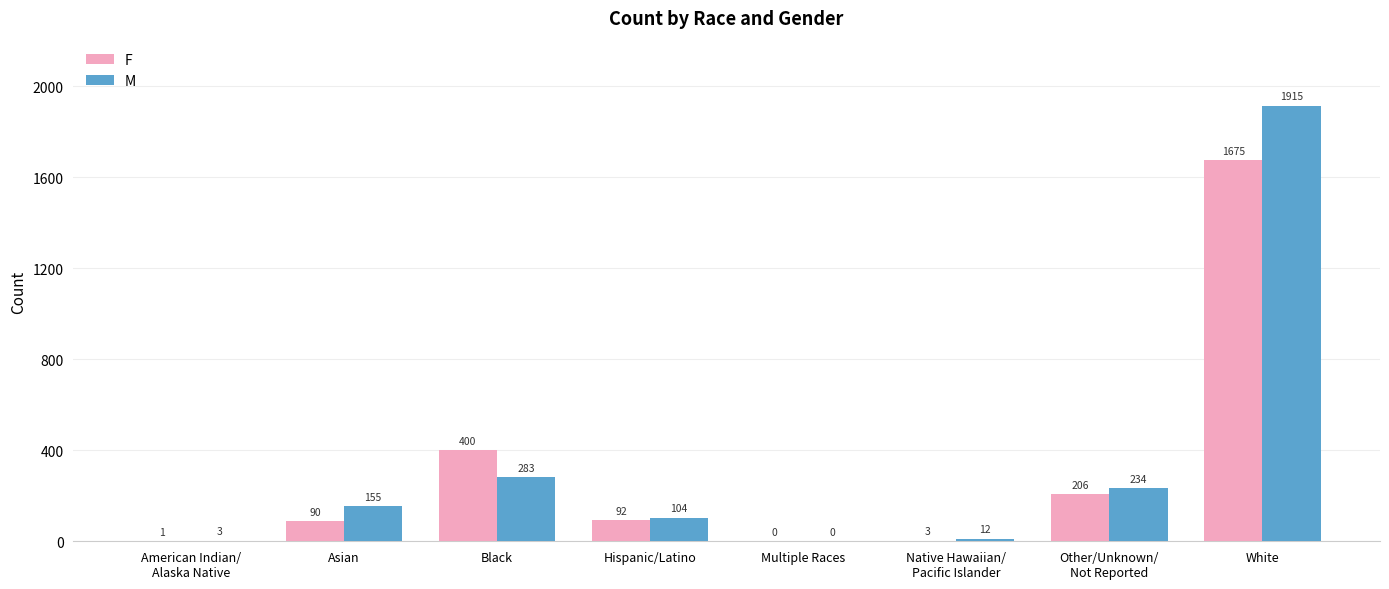

Which series has the widest spread of values?

M